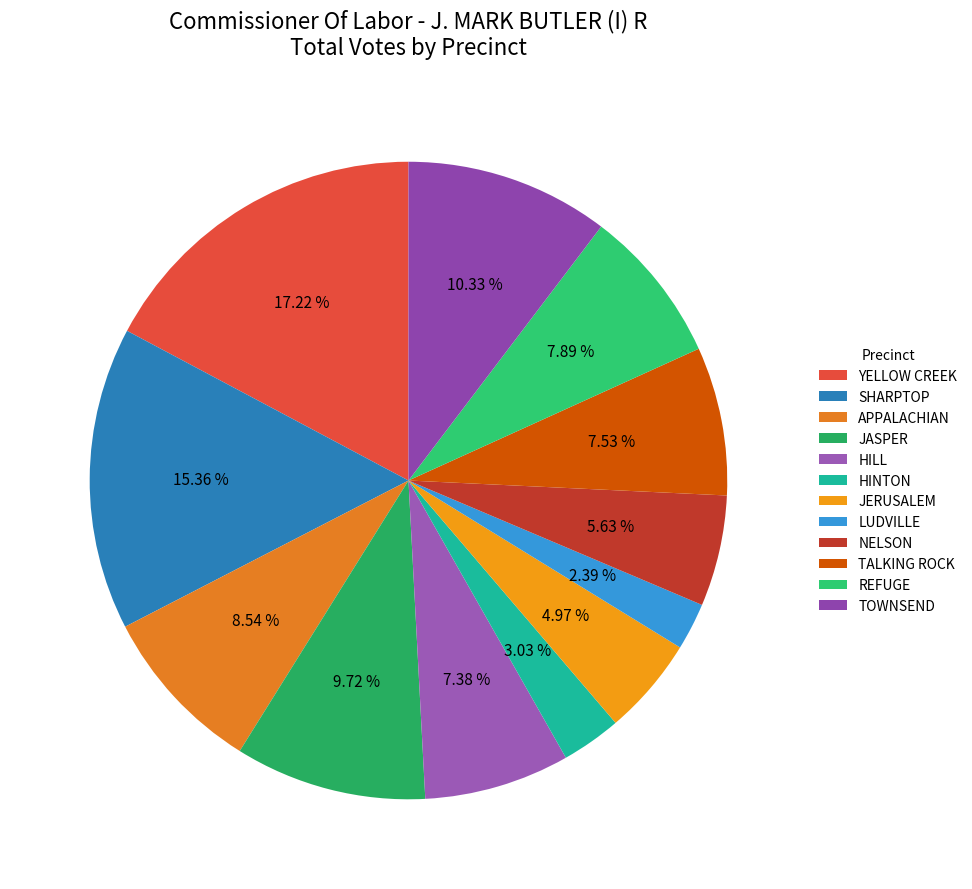

How many segments does this pie chart have?

12